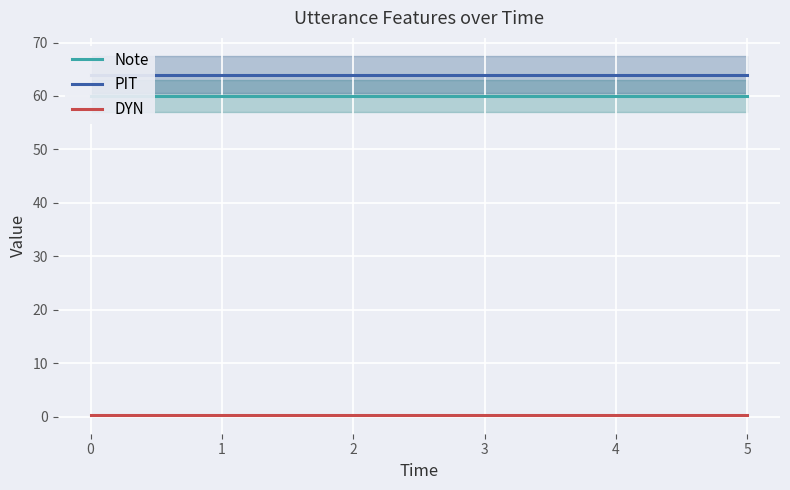

What is the value of the DYN point at the 4th from the left?

0.3